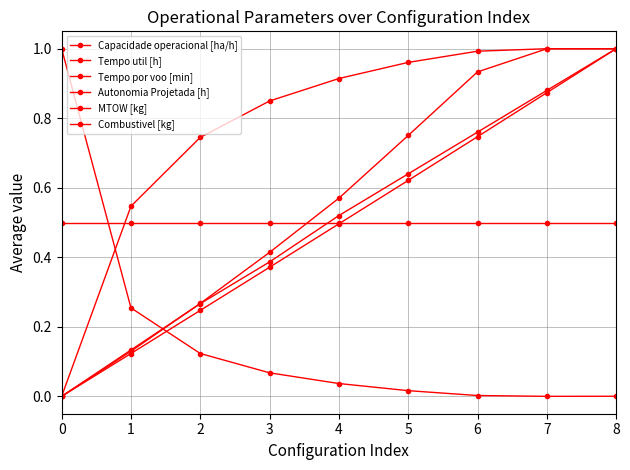

At which category is the sum across all series the highest?

8